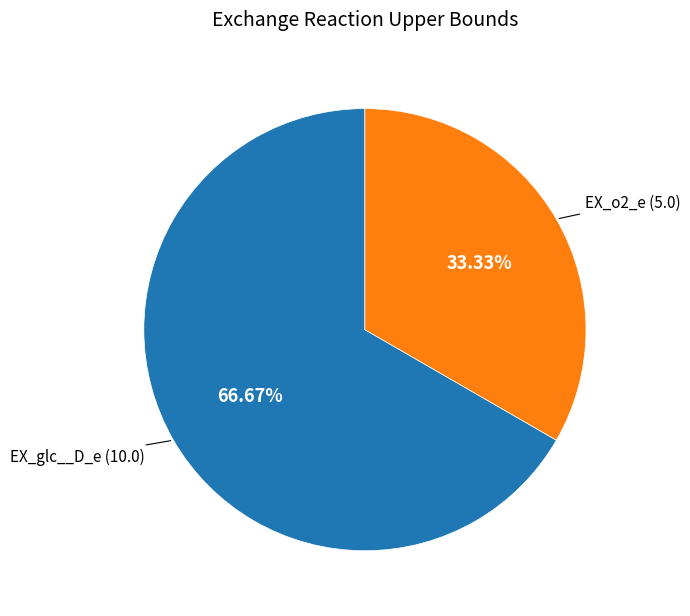

Between EX_o2_e and EX_glc__D_e, which is larger?

EX_glc__D_e